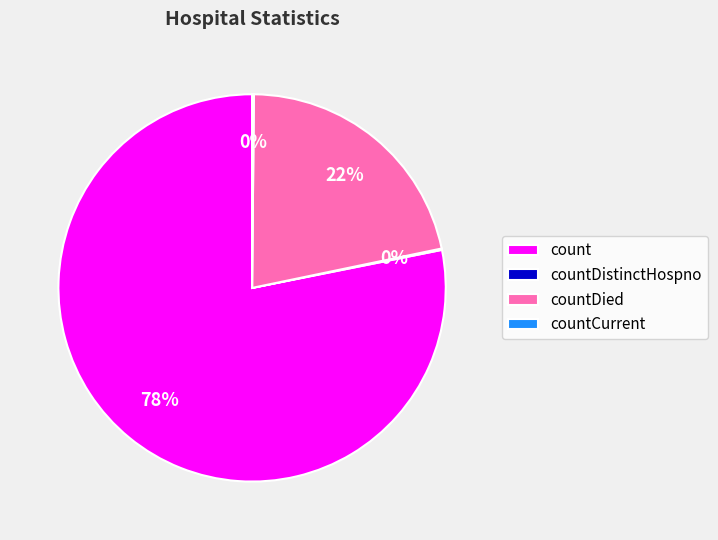

Is there any slice that represents more than half of the pie?

Yes